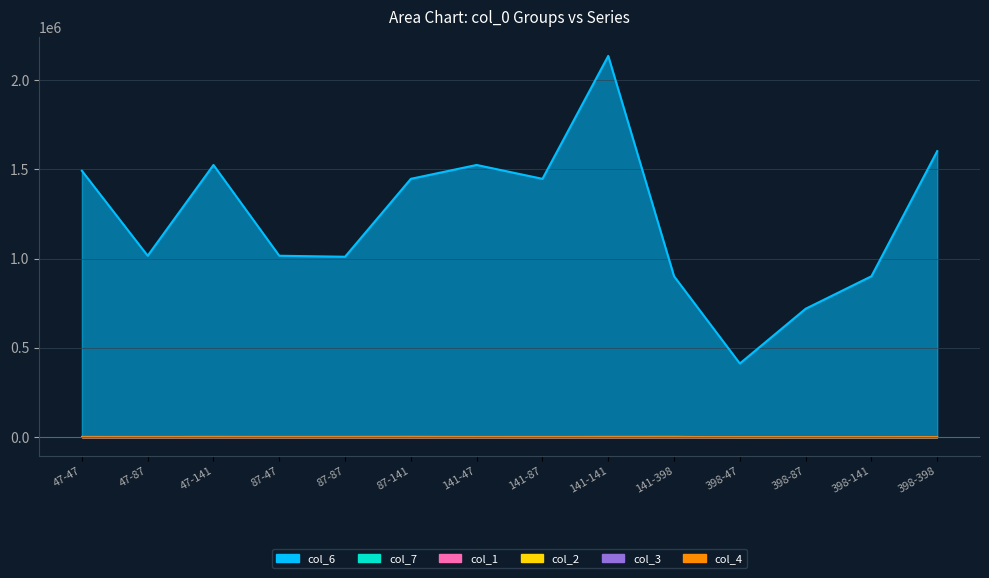

Is it true that col_4 equals 271 at 398-398?

False